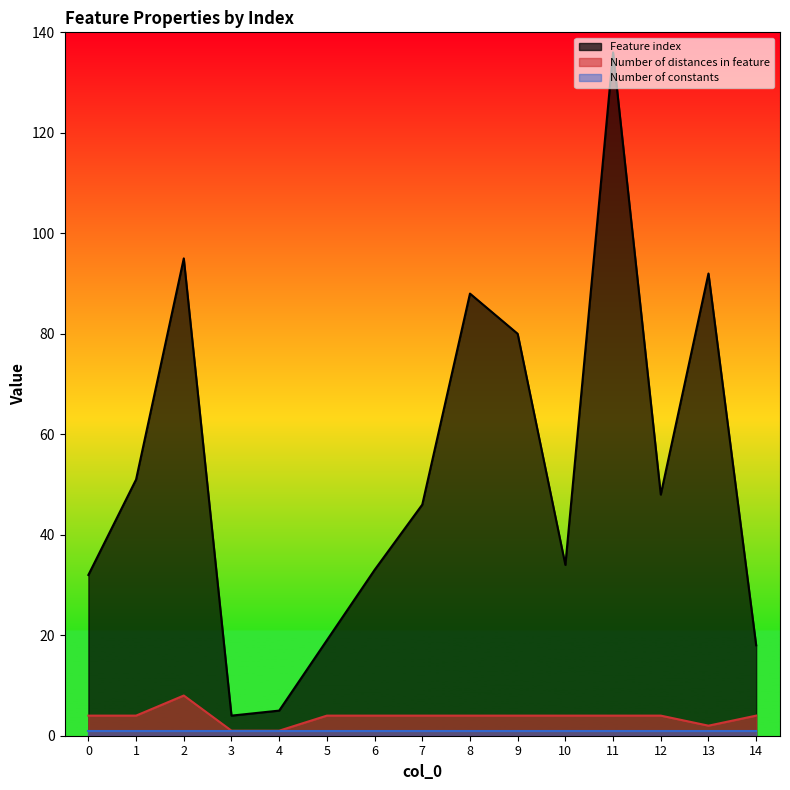

How many data points in Number of distances in feature are less than 4?

3